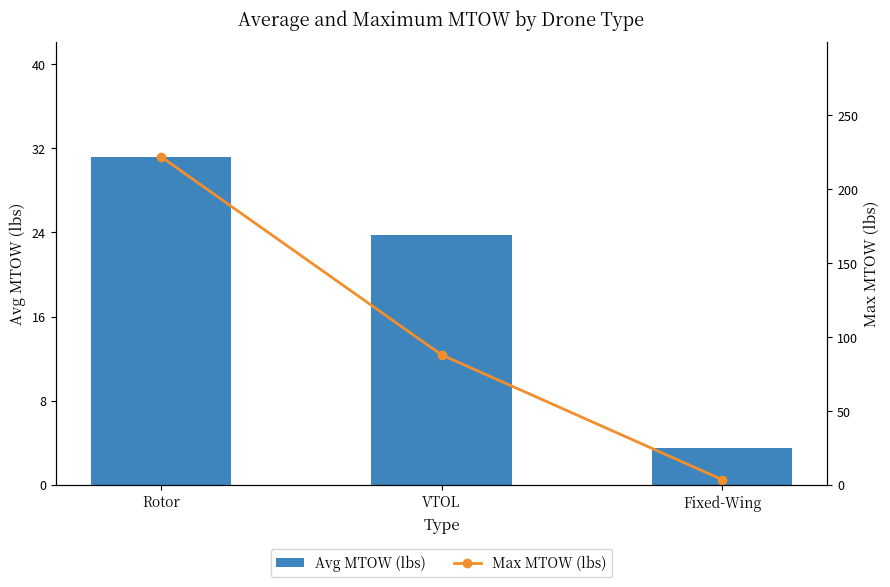

Count the number of data series in this chart.

2